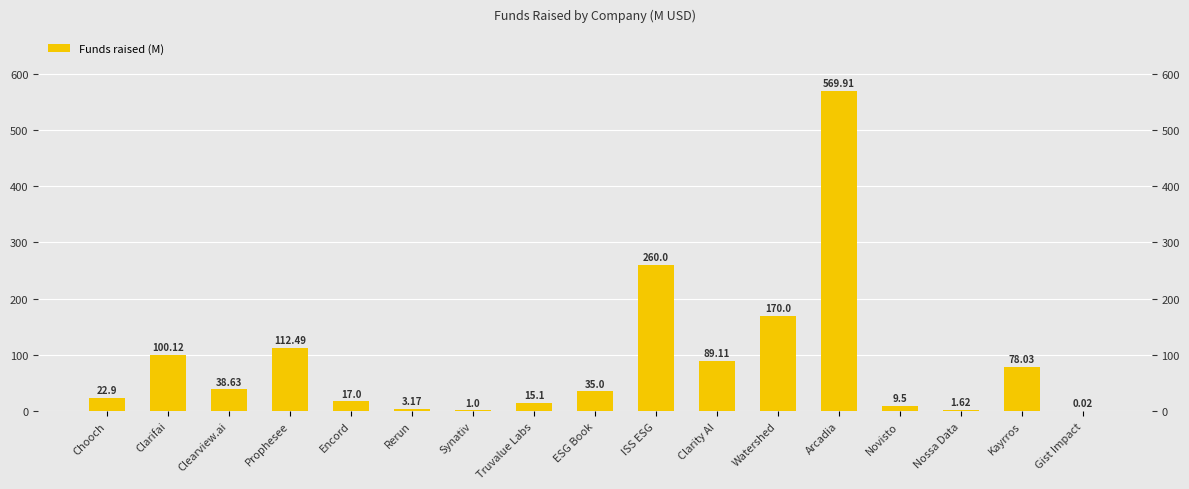

What is the average value?

89.6